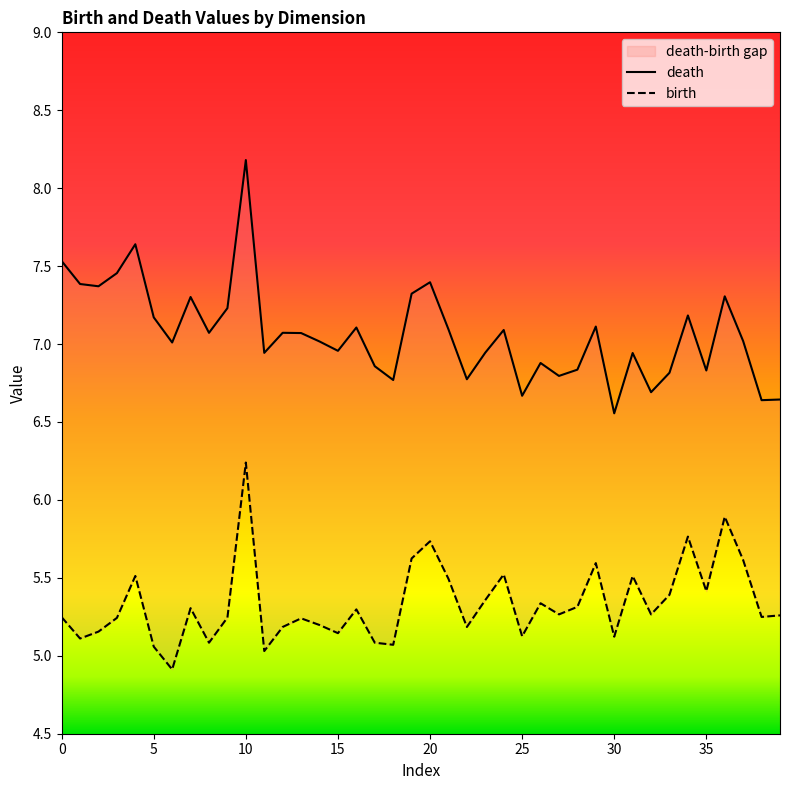

How many distinct data groups are displayed?

2